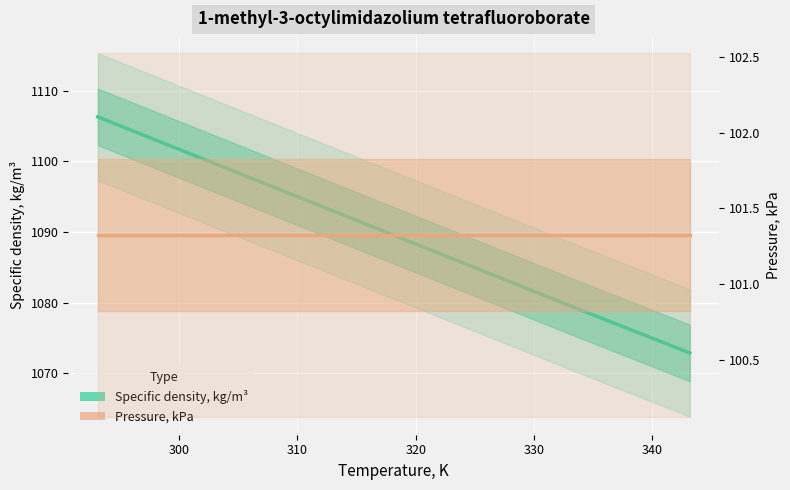

Which series has the widest spread of values?

Specific density, kg/m³